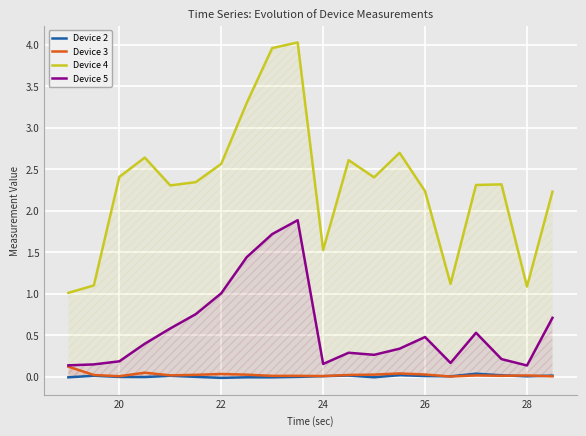

Which series has the widest spread of values?

Device 4